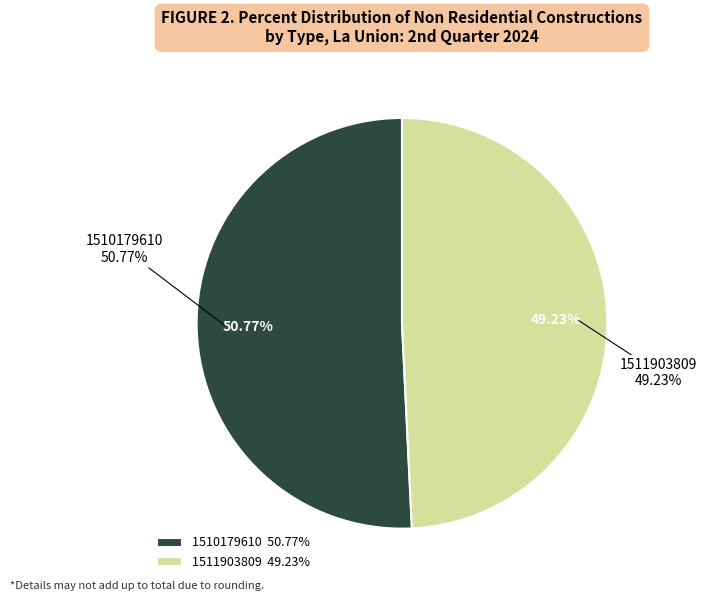

To the nearest percent, what is the difference between the 1510179610 and 1511903809 slice percentages?

2%